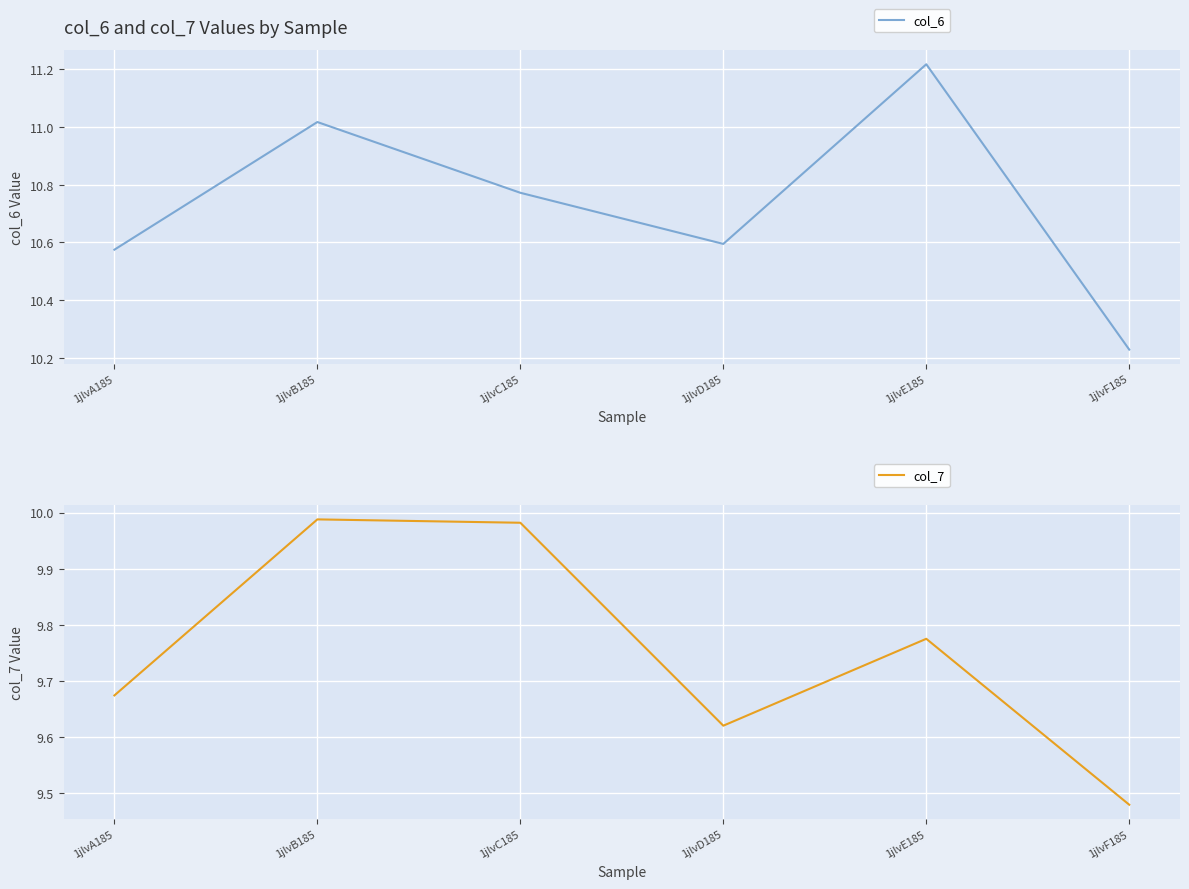

The value of col_7 at 1jlvD185 is 14.9. True or false?

False